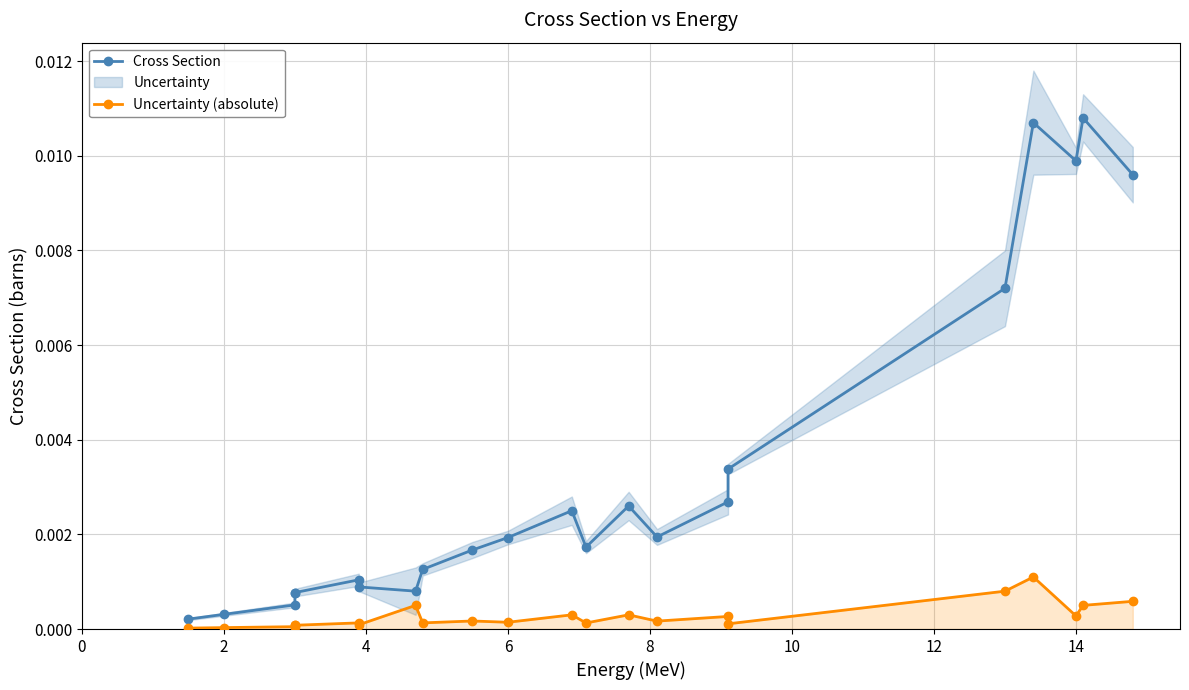

Is it true that Cross Section equals 0.0 at 0?

True